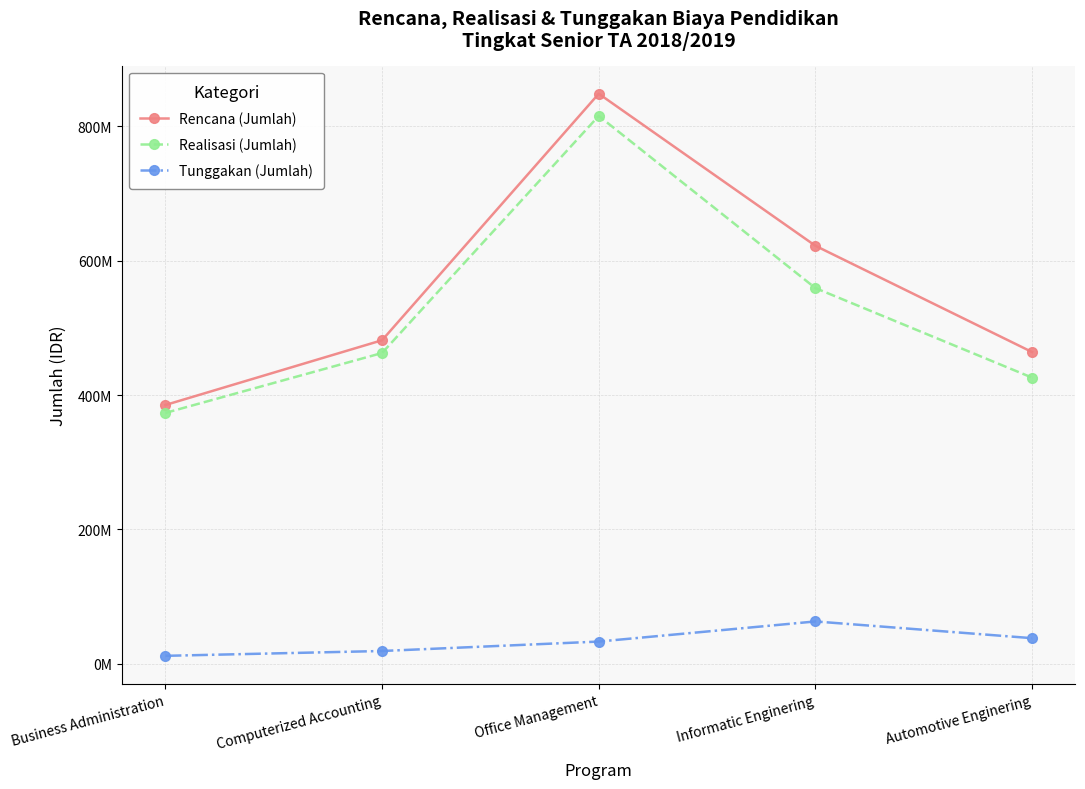

Does the chart have visible grid lines?

Yes